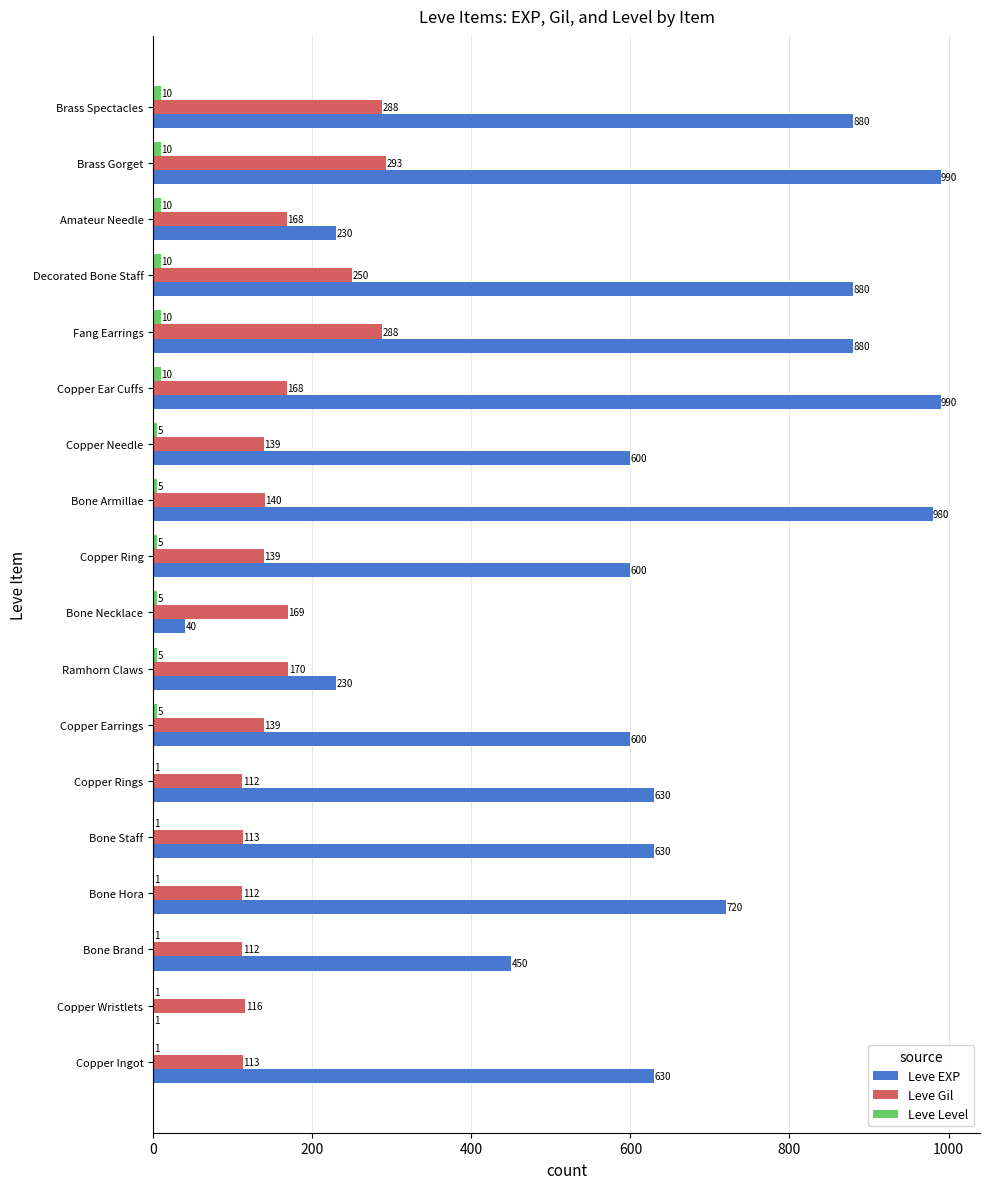

What is the approximate value of Leve EXP at Bone Staff?

630